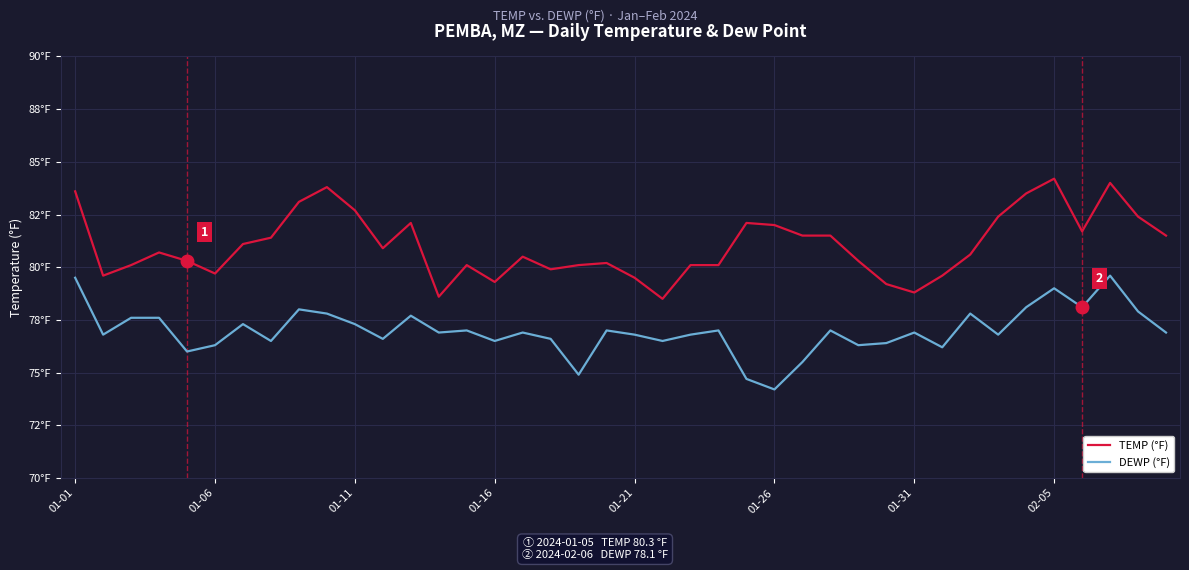

What is the difference between the maximum and minimum values in the TEMP (°F) series?

5.7